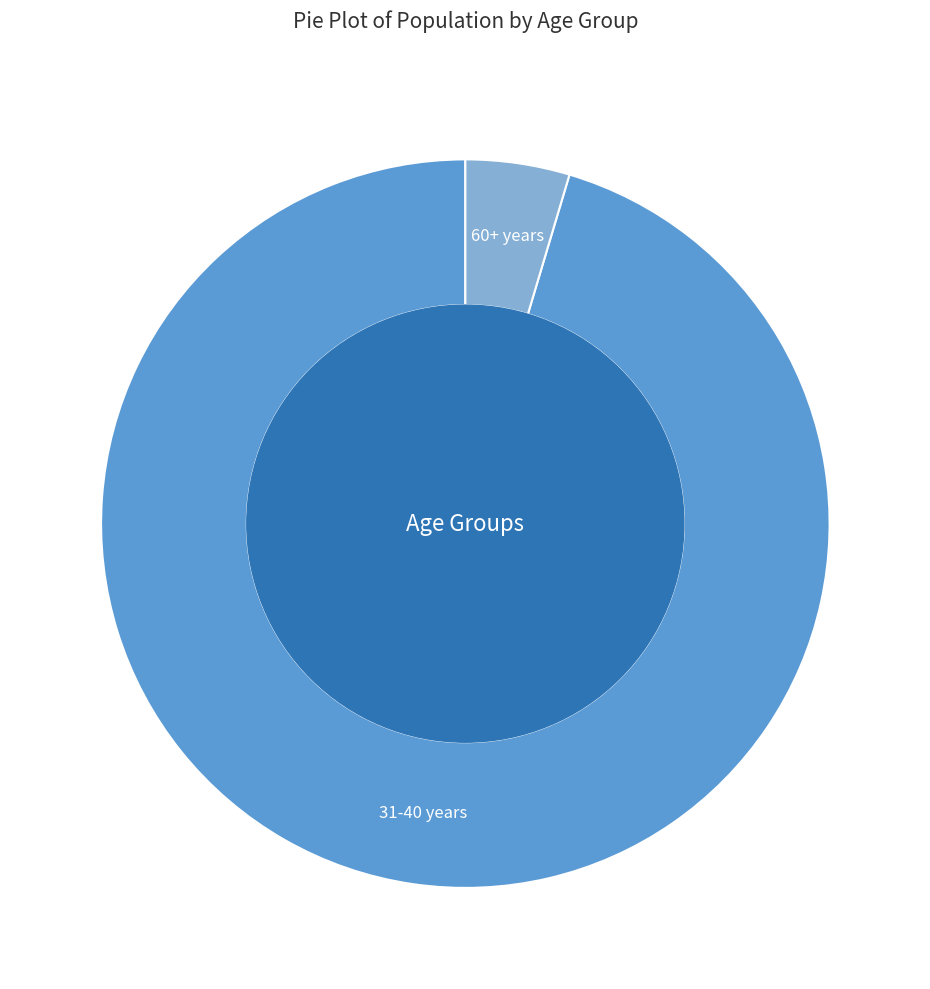

Which category has the biggest portion of the pie?

31-40 years